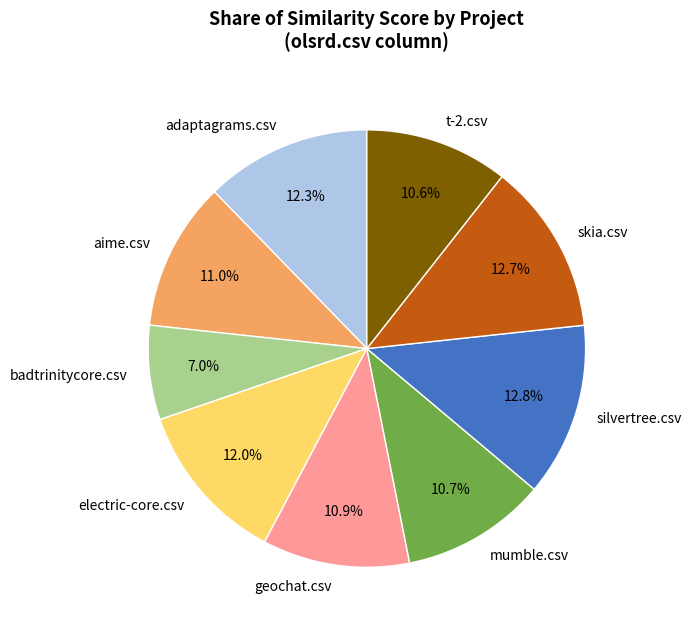

Count the number of slices in the pie.

9